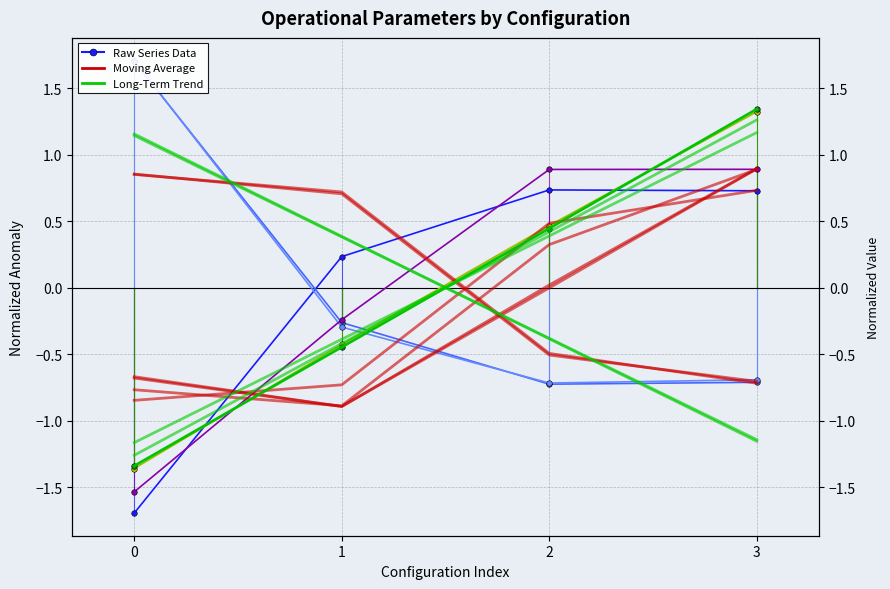

Which series has the widest spread of values?

MTOW [kg]